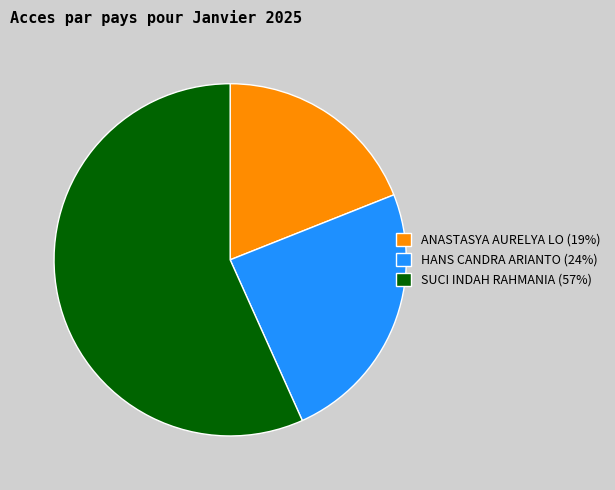

Combined, do SUCI INDAH RAHMANIA (57%) and HANS CANDRA ARIANTO (24%) account for over 50%?

Yes